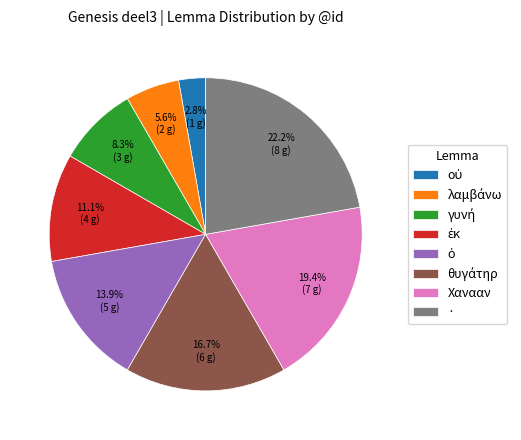

How many segments does this pie chart have?

8